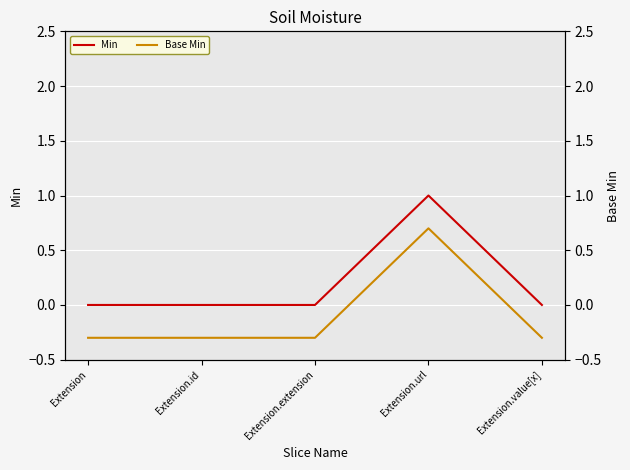

What is the sum of all Base Min values?

-0.5